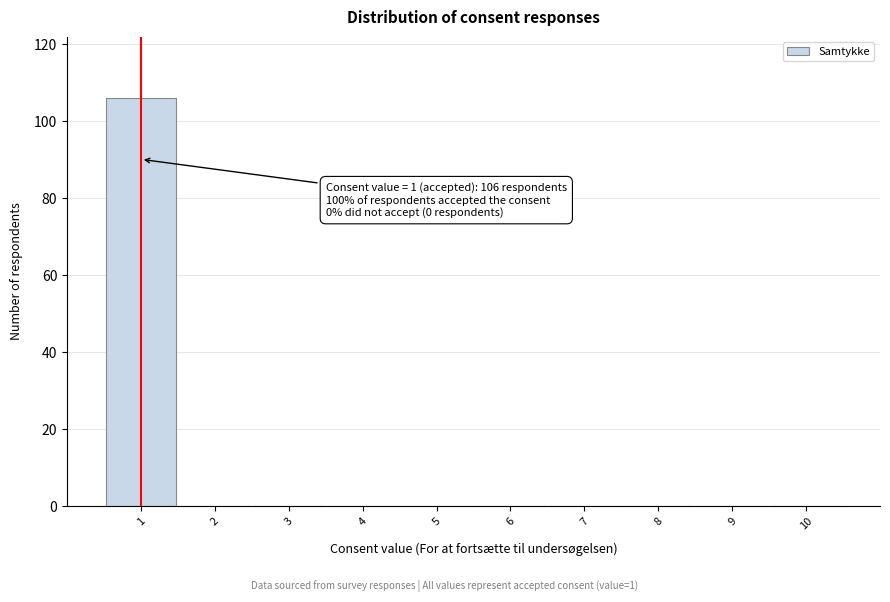

Reading left to right, list all the values displayed in this chart.

1=106	2=0	3=0	4=0	5=0	6=0	7=0	8=0	9=0	10=0